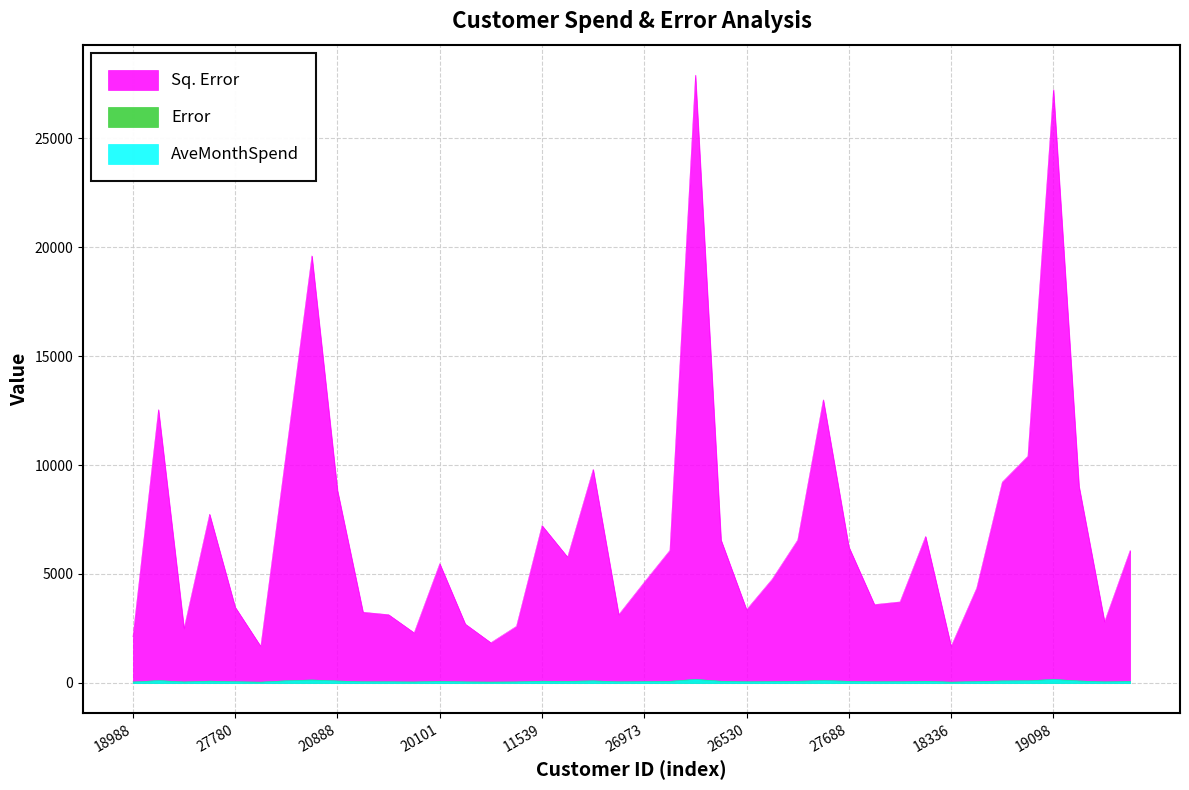

What is the label of the 32nd point from the right?

20888